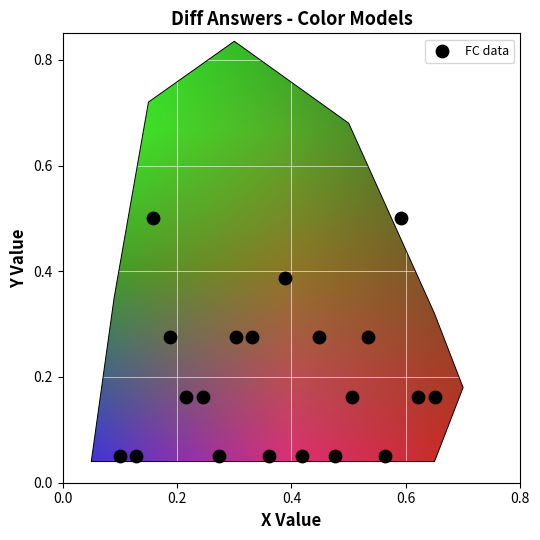

What is the range of Y values (max minus min)?

0.5